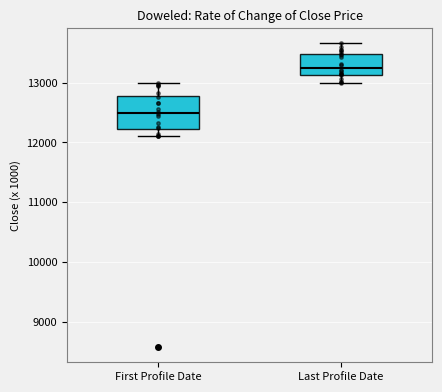

Where is the lower edge of the box for First Profile Date on the y-axis? The values are not printed on the chart, so give them approximately, as read against the axis.

12200